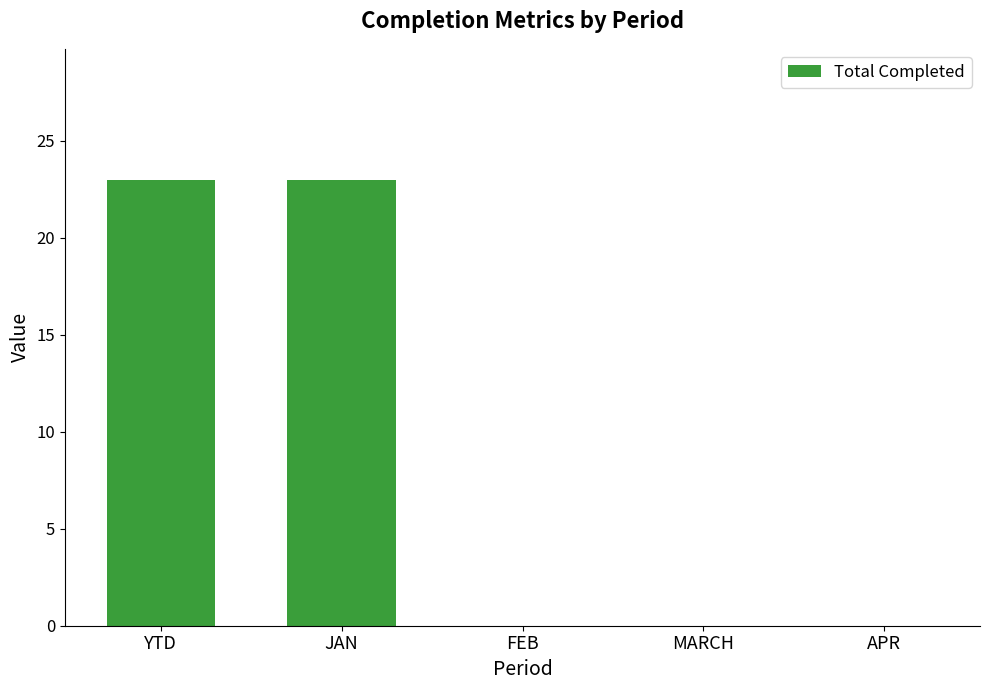

What is the change in value from JAN to APR?

-23